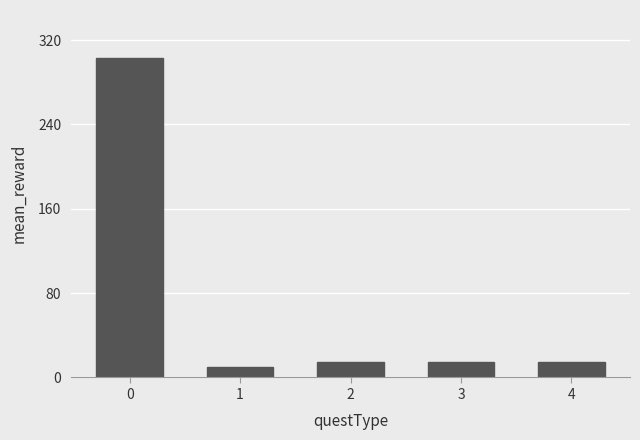

Reading left to right, list all the values displayed in this chart.

0=303	1=10	2=15	3=15	4=15